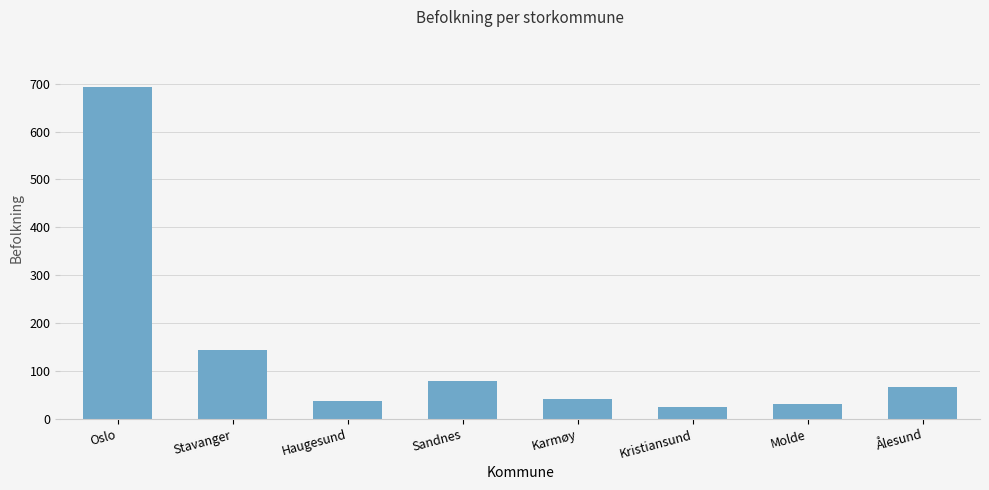

What is the greatest value displayed?

693.5